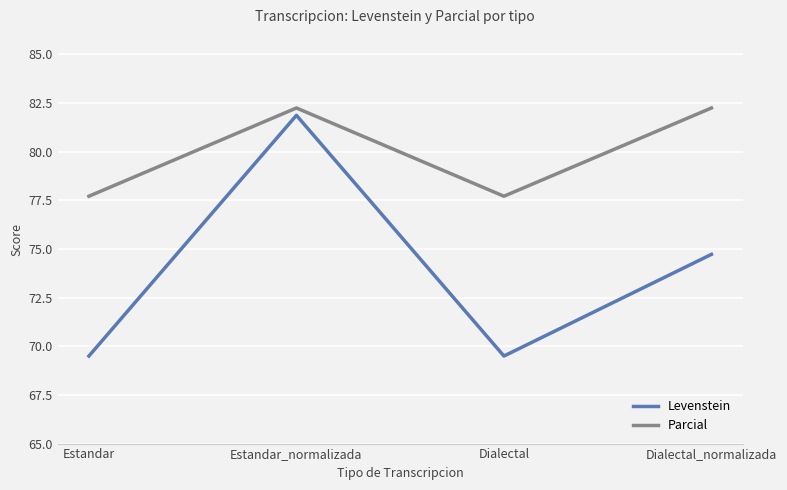

Reading left to right, transcribe all the data shown in this chart.

Levenstein: Estandar=69.5	Estandar_normalizada=81.9	Dialectal=69.5	Dialectal_normalizada=74.7
Parcial: Estandar=77.7	Estandar_normalizada=82.2	Dialectal=77.7	Dialectal_normalizada=82.2